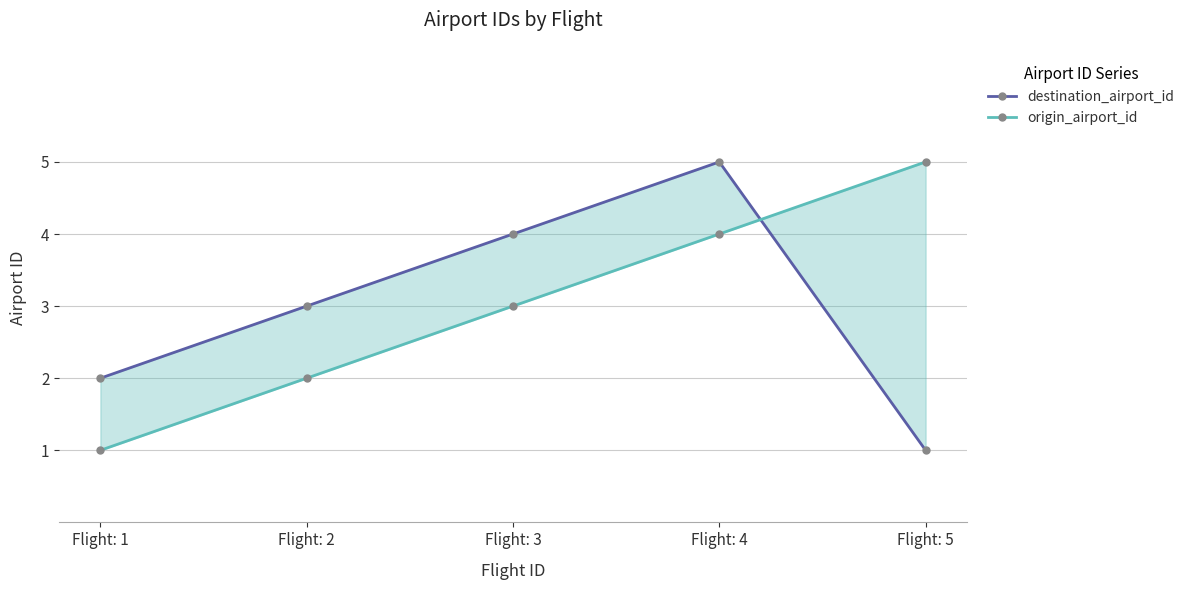

Reading left to right, list all the values displayed in this chart.

destination_airport_id: 2	3	4	5	1
origin_airport_id: 1	2	3	4	5